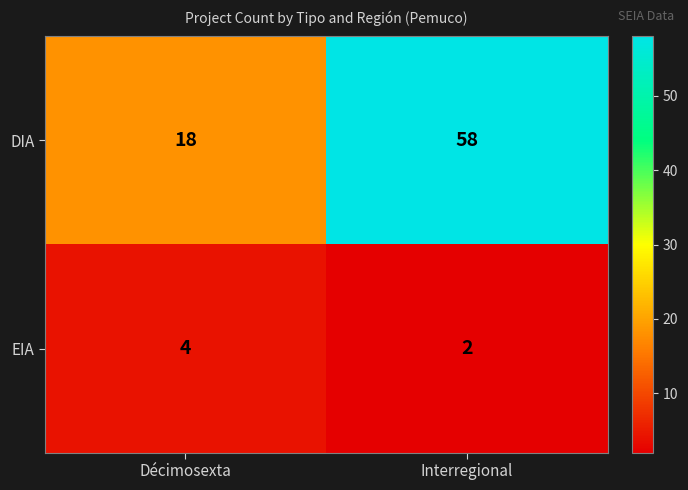

The value of DIA at Interregional is 58. True or false?

True